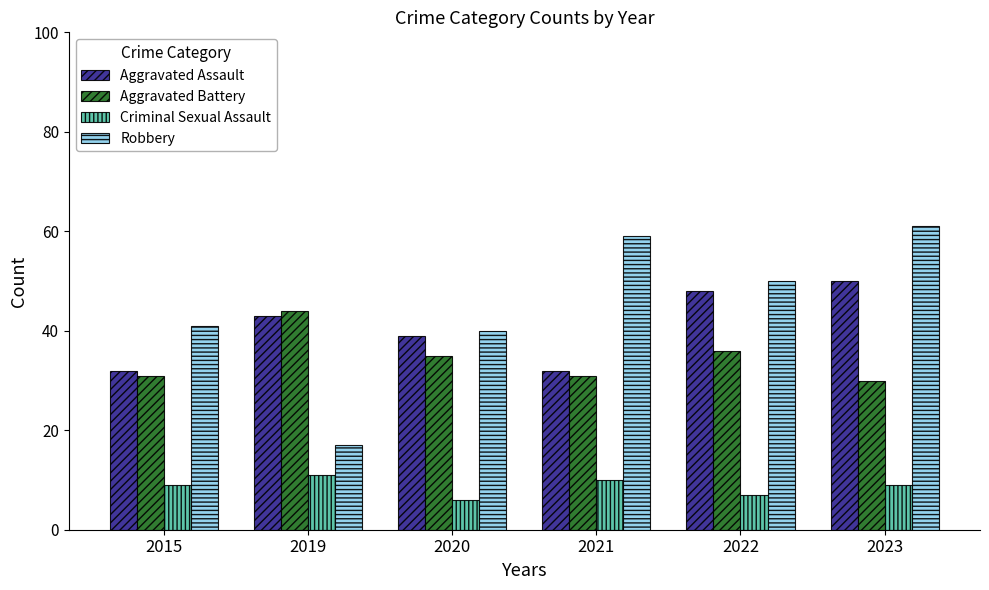

What is the sum of the Criminal Sexual Assault values at 2023 and 2021?

19